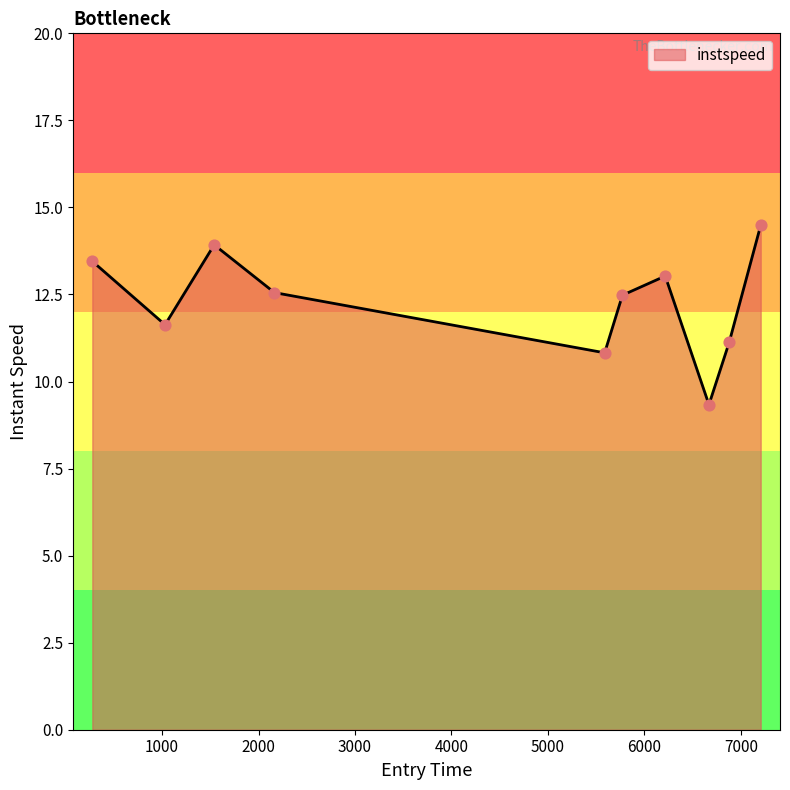

What is the greatest value displayed?

14.5